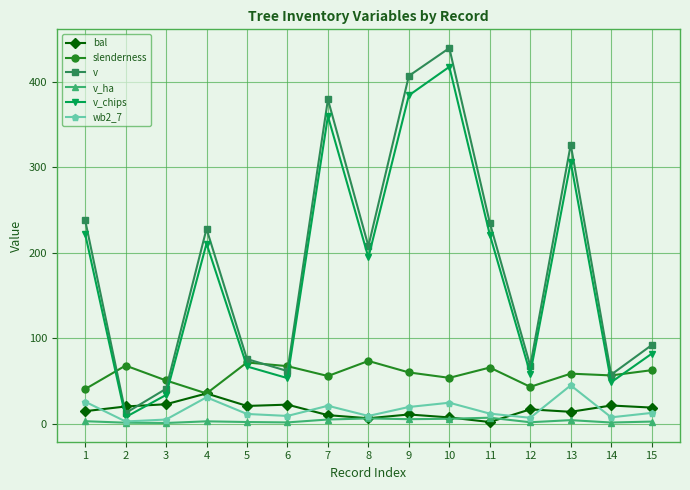

What is the greatest value displayed?

439.1